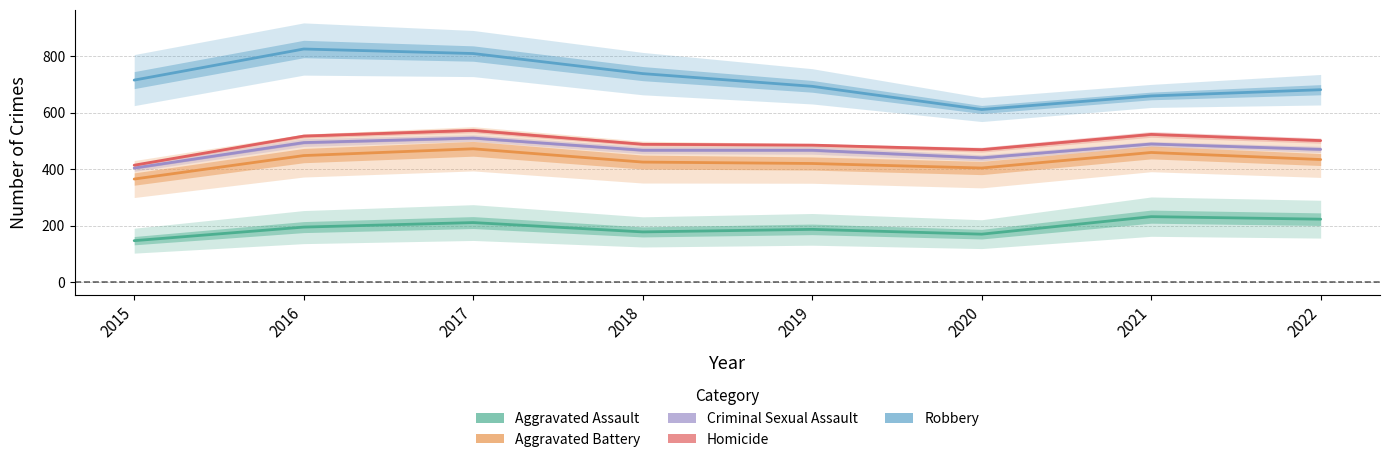

What is the value of the Homicide point at the 4th from the left?

488